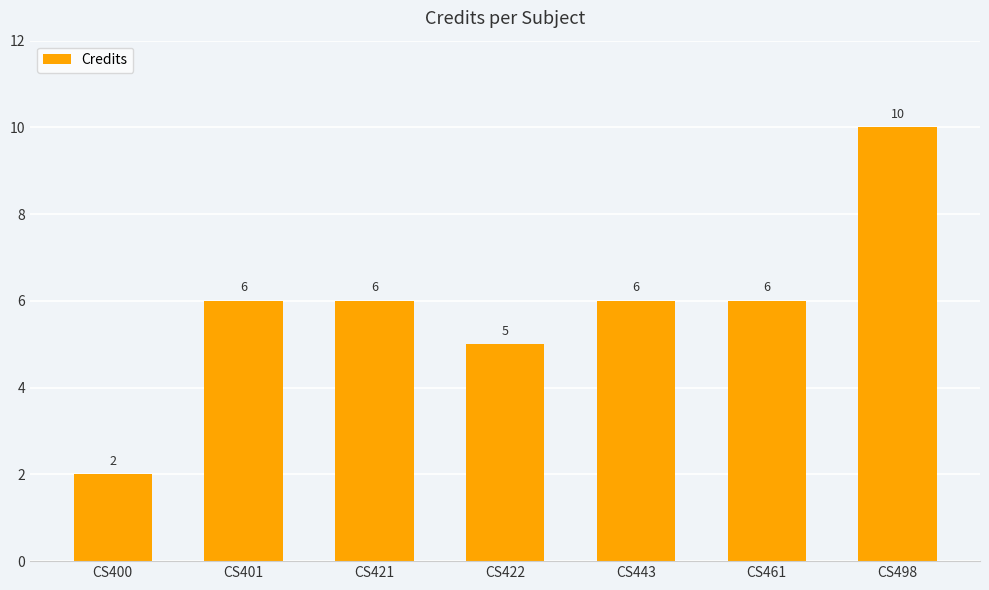

Are the bars grouped side by side (vs. stacked)?

No